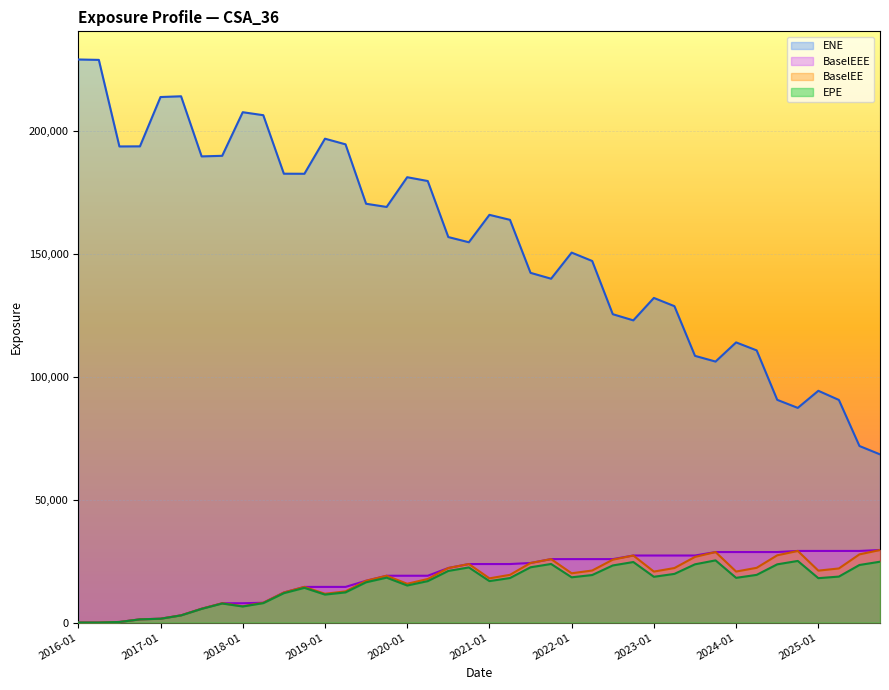

At which label is EPE closest to 12663?

2019-04-30